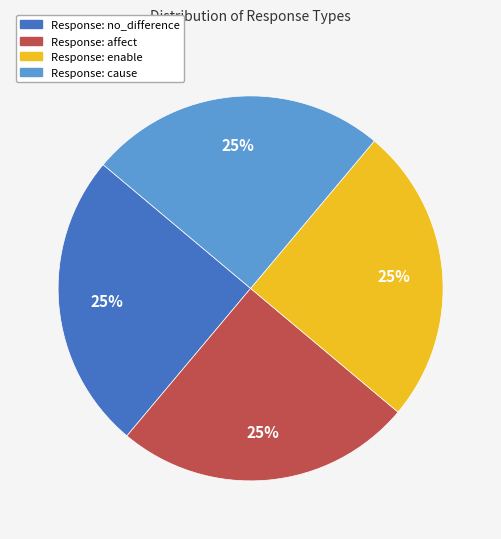

Is there a majority slice in this chart?

No